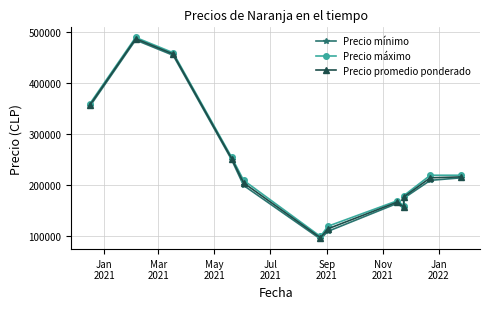

The value of Precio promedio ponderado at 8 is 59008. True or false?

False